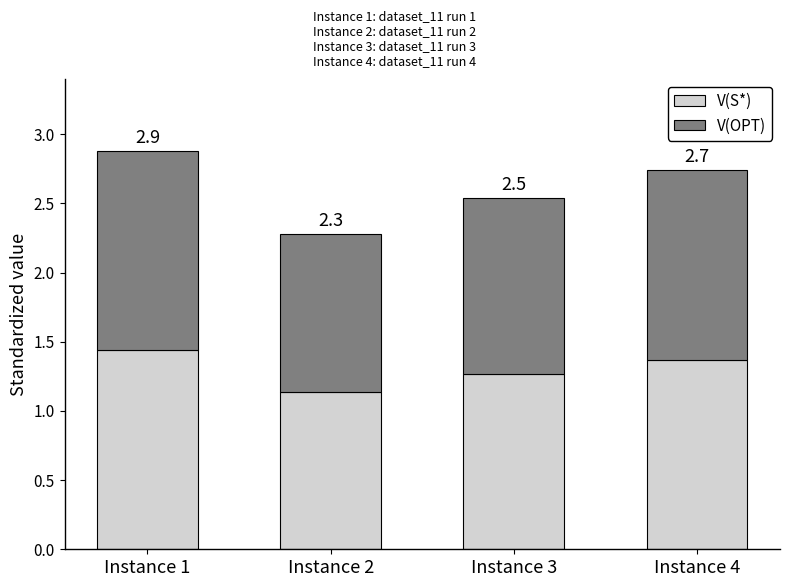

Rank the series by their average value, from highest to lowest.

V(OPT), V(S*)